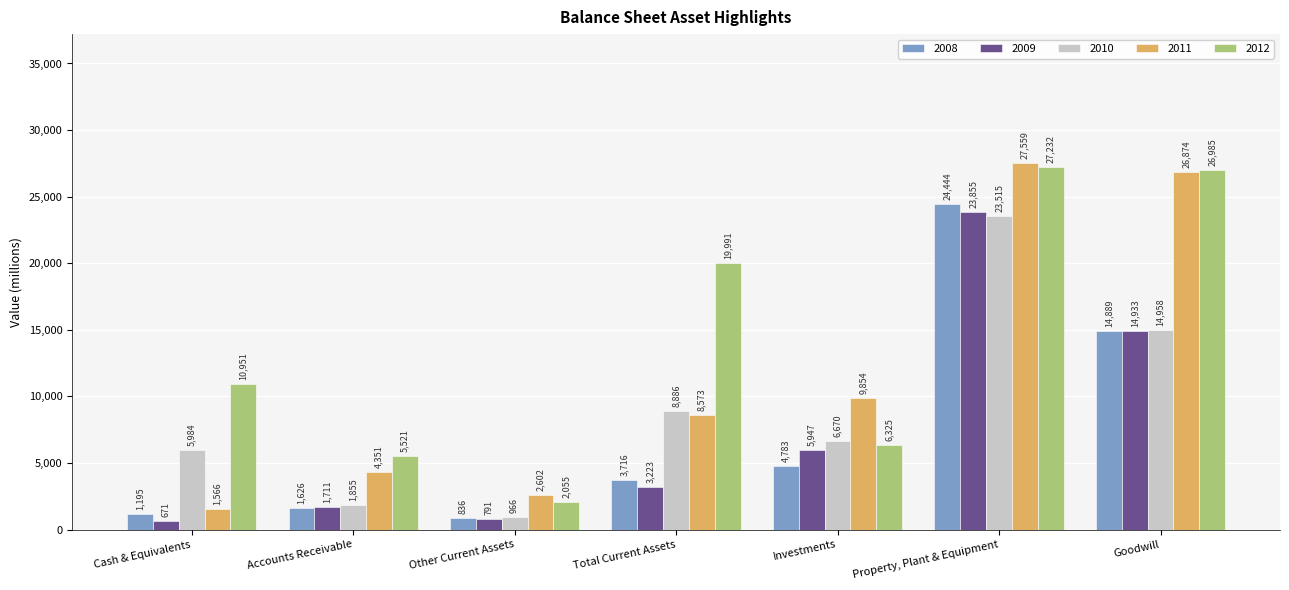

How many distinct data groups are displayed?

5